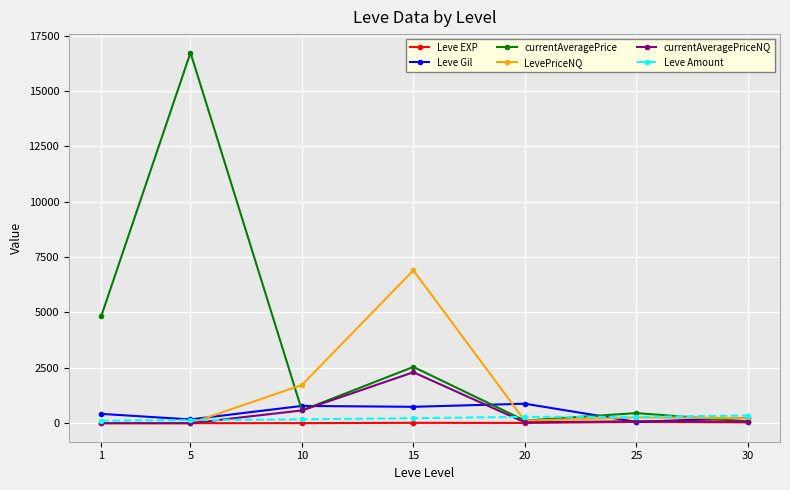

How many data points in currentAveragePriceNQ are above 74?

4